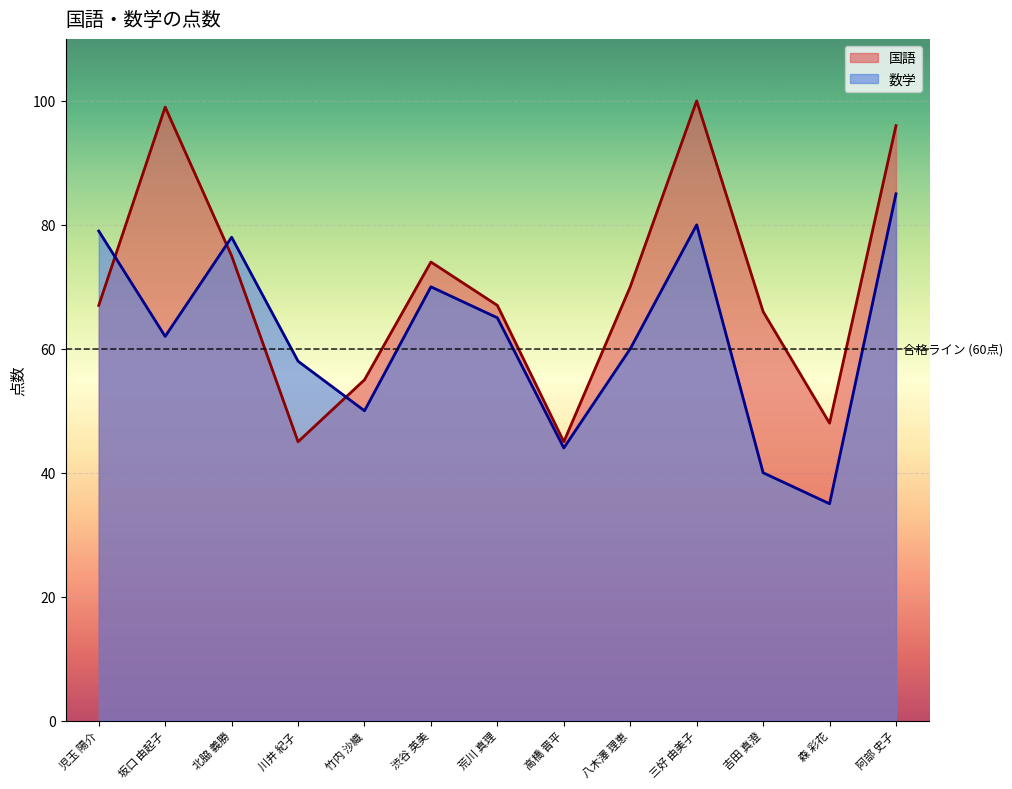

What is the difference between the maximum and minimum values in the 数学 series?

50